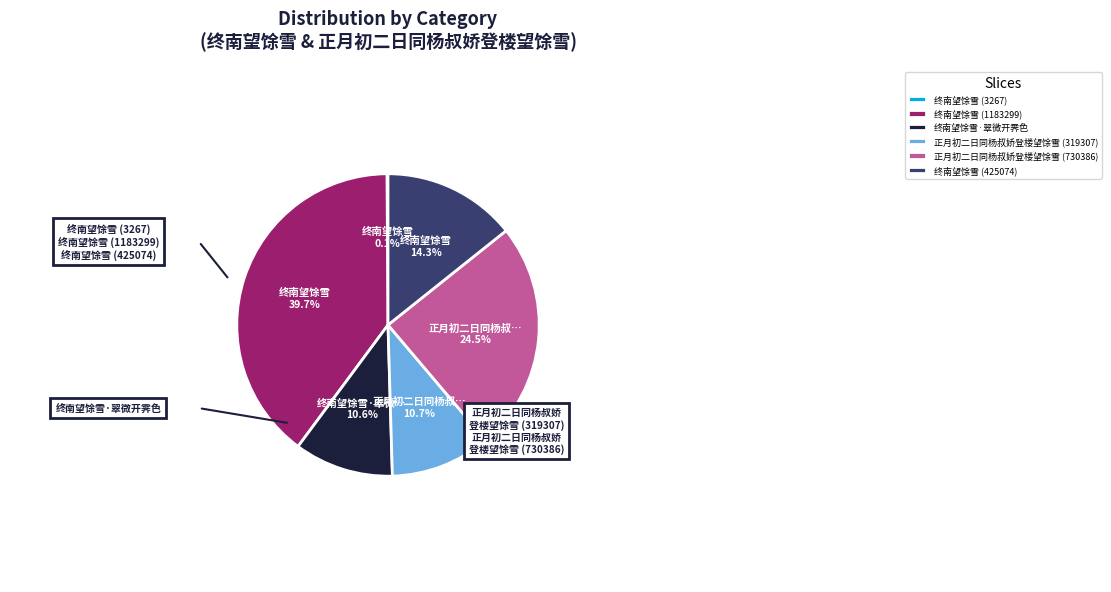

Which slice is the smallest?

终南望馀雪 (3267)